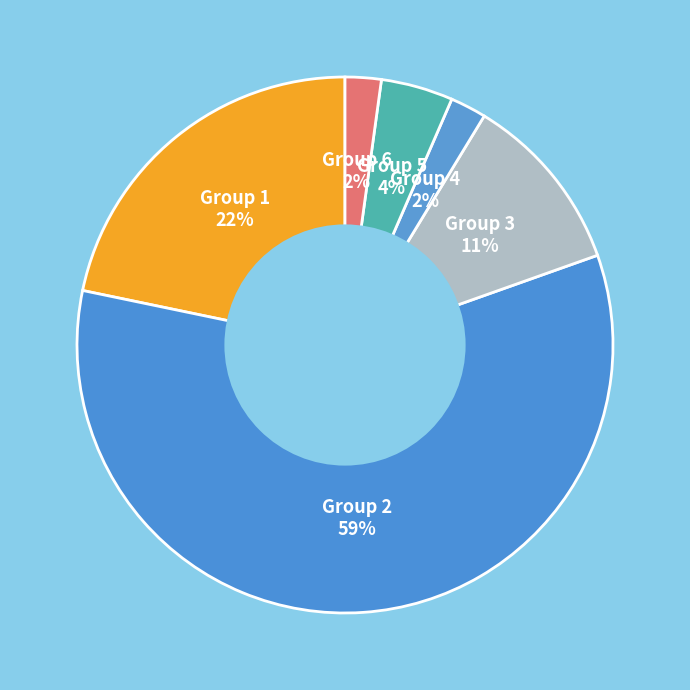

To the nearest percent, what is the difference between the largest and smallest slice percentages?

57%